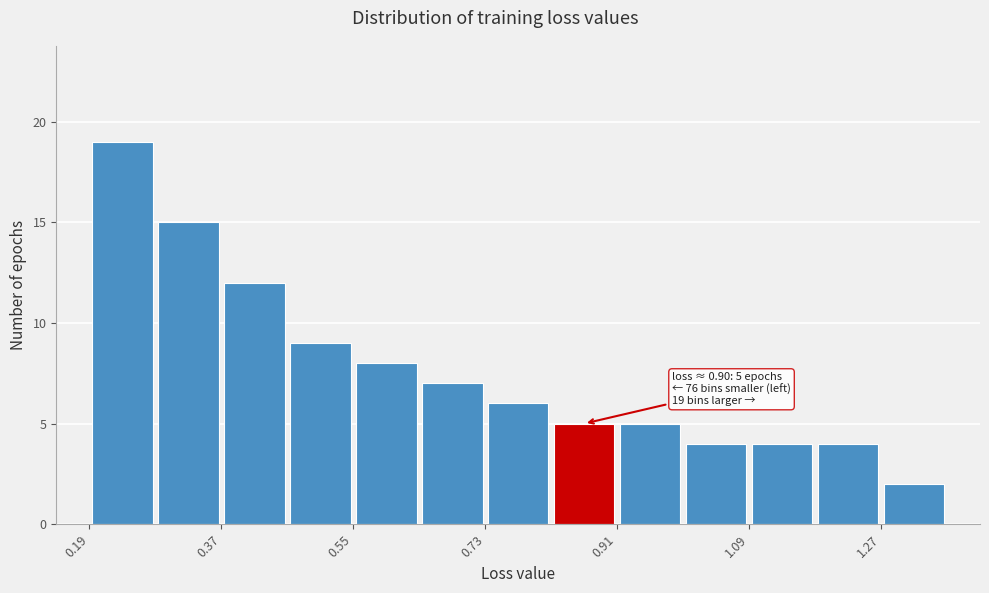

Over which range of the x-axis is the bar tallest?

0.20 to 0.28